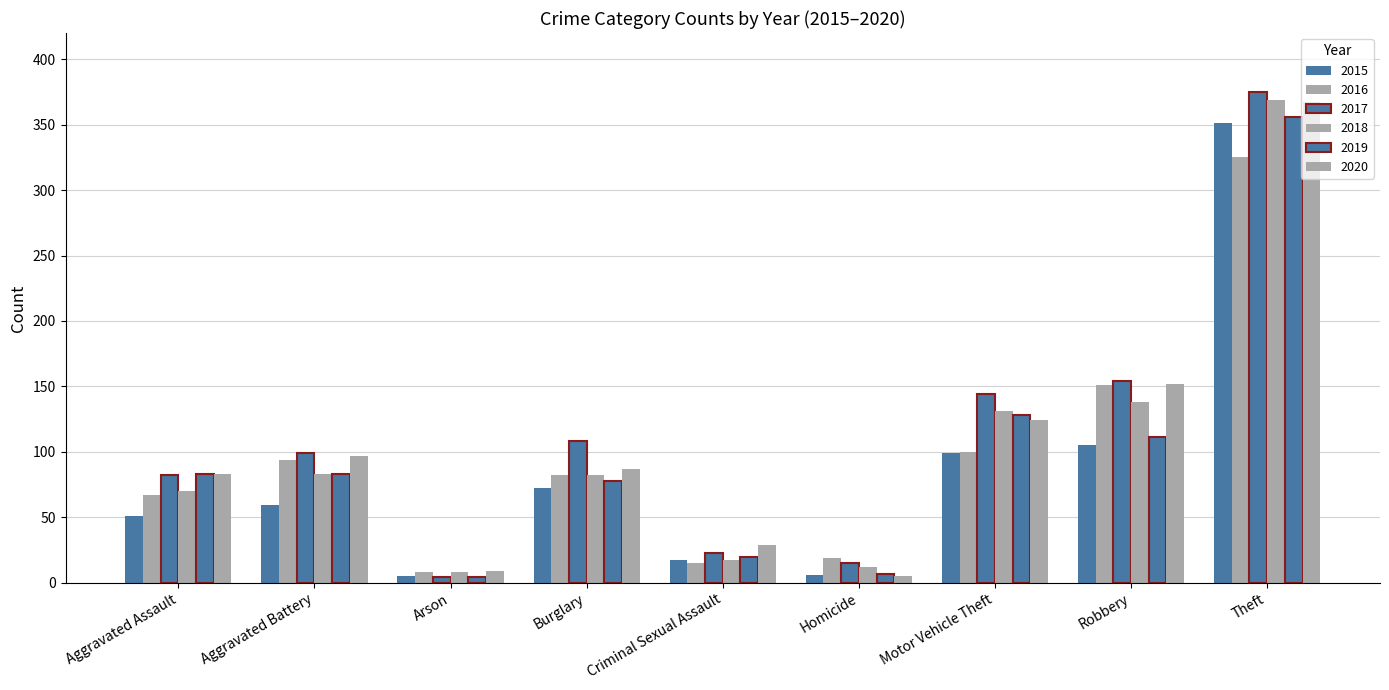

At which label is 2019 closest to 180?

Motor Vehicle Theft